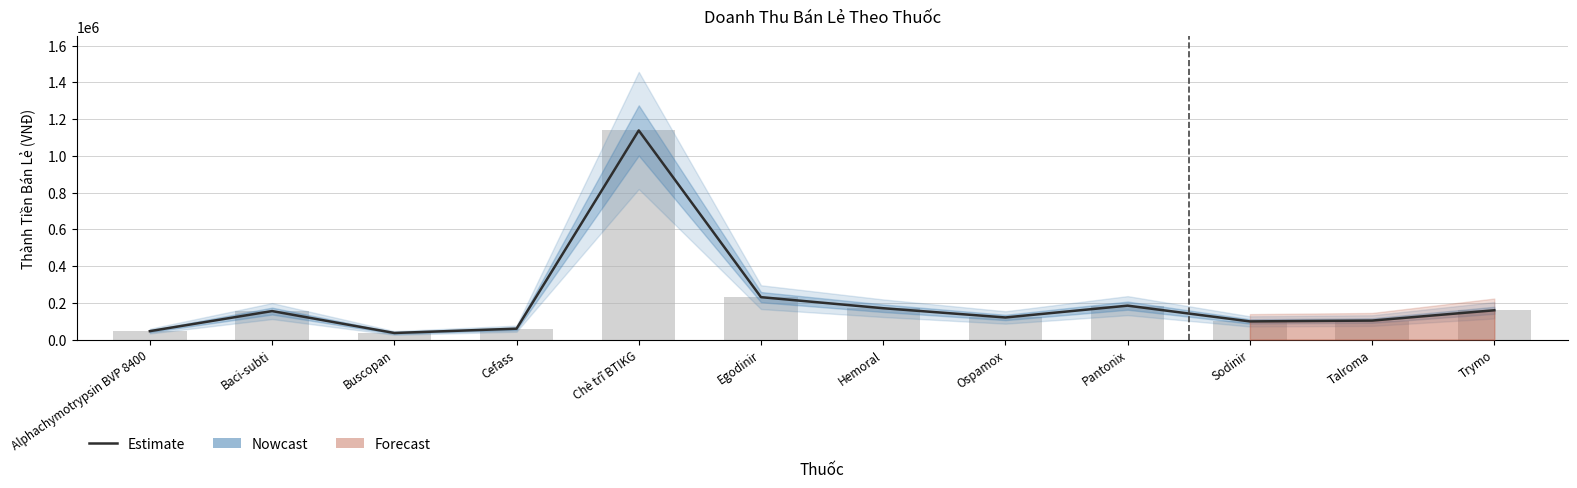

Which category has the lowest value across all series?

Buscopan